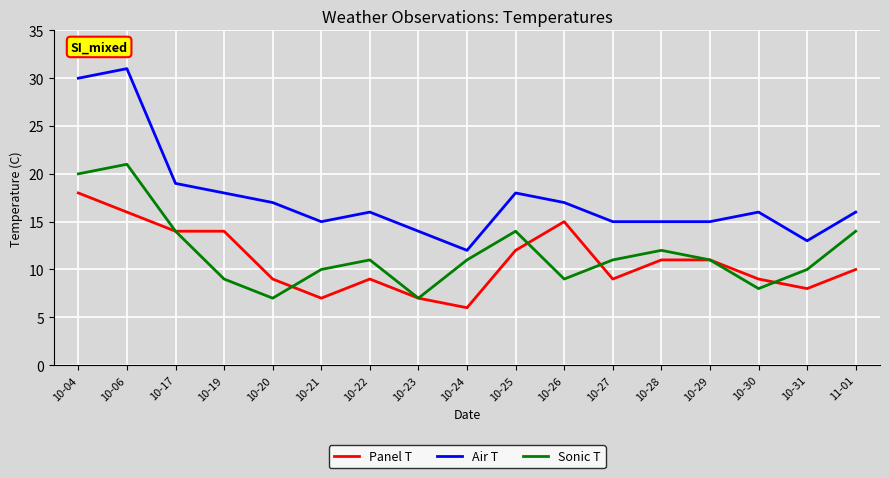

After their last crossing, which series has the higher values: Panel T or Sonic T?

Sonic T